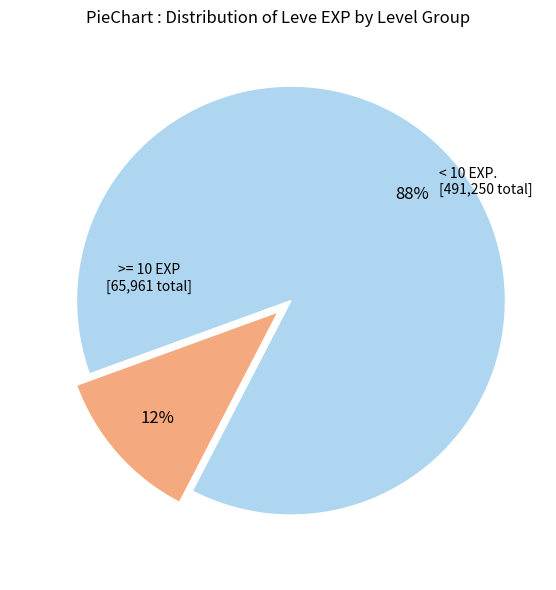

To the nearest percent, what is the average slice percentage?

50%